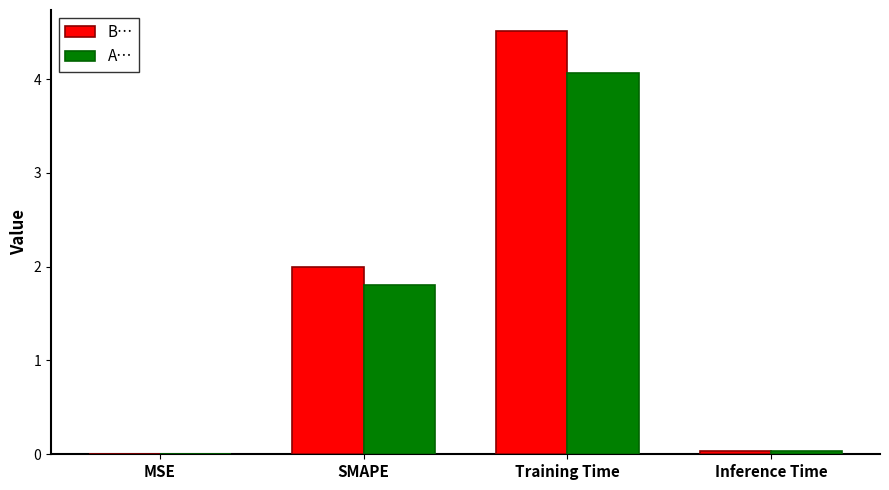

The B… series shows 2.0 at SMAPE. True or false?

True